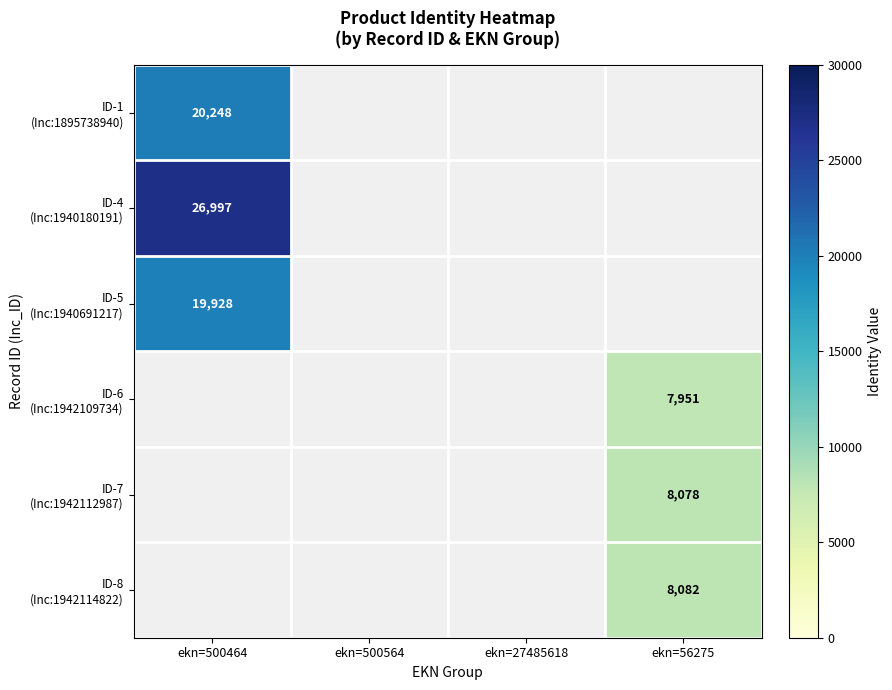

Rank the categories by ID-1 (Inc:1895738940) value from highest to lowest.

ekn=500464, ekn=500564, ekn=27485618, ekn=56275